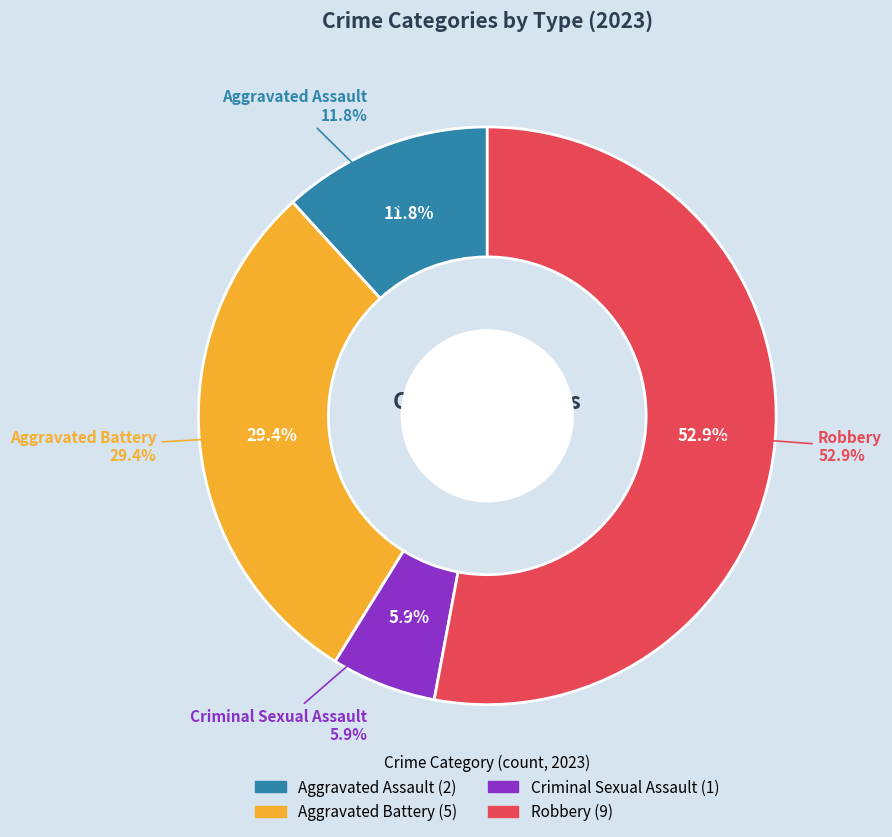

To the nearest percent, what is the combined percentage of Criminal Sexual Assault and Robbery?

59%